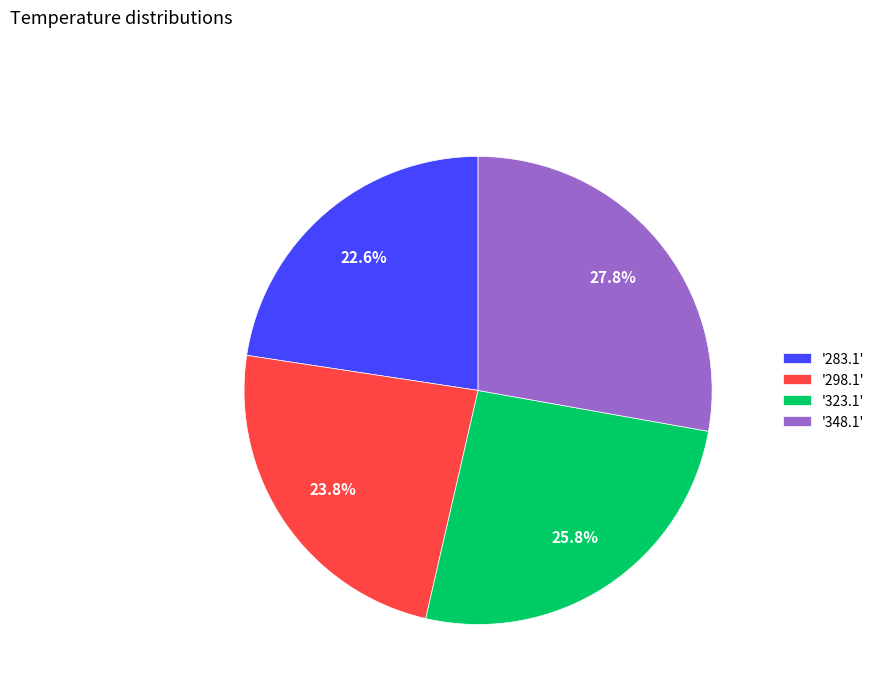

Does '323.1' represent more than half of the total?

No